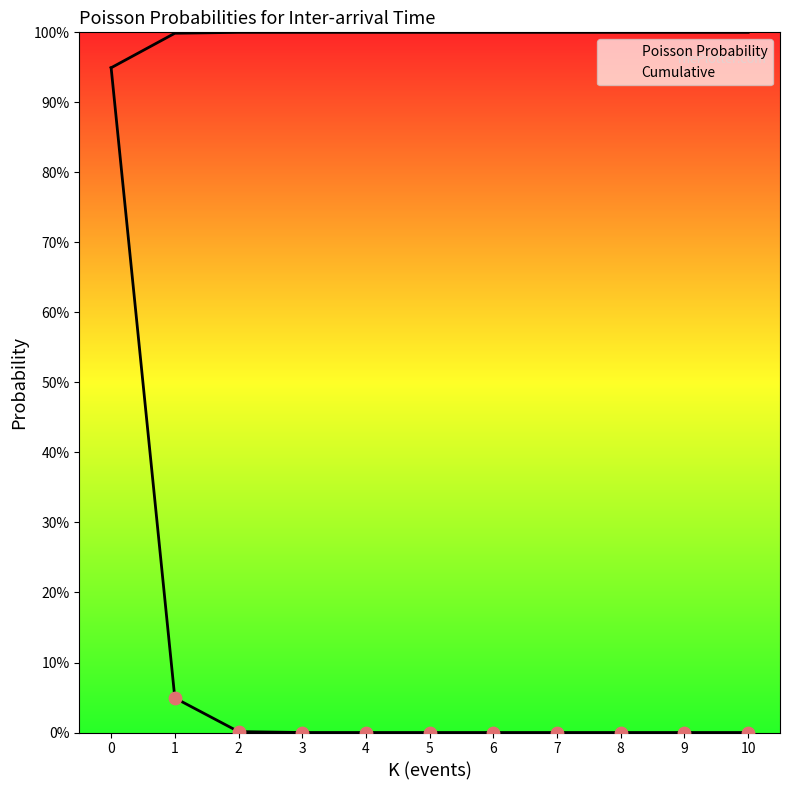

What is the total value across all series at 3?

1.0